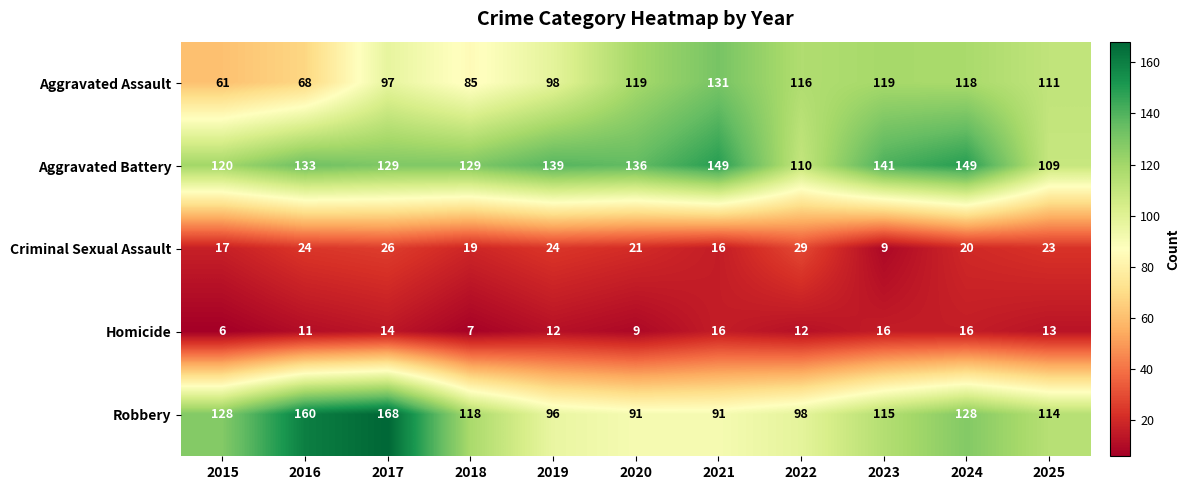

Which series has the largest total across all categories?

Aggravated Battery